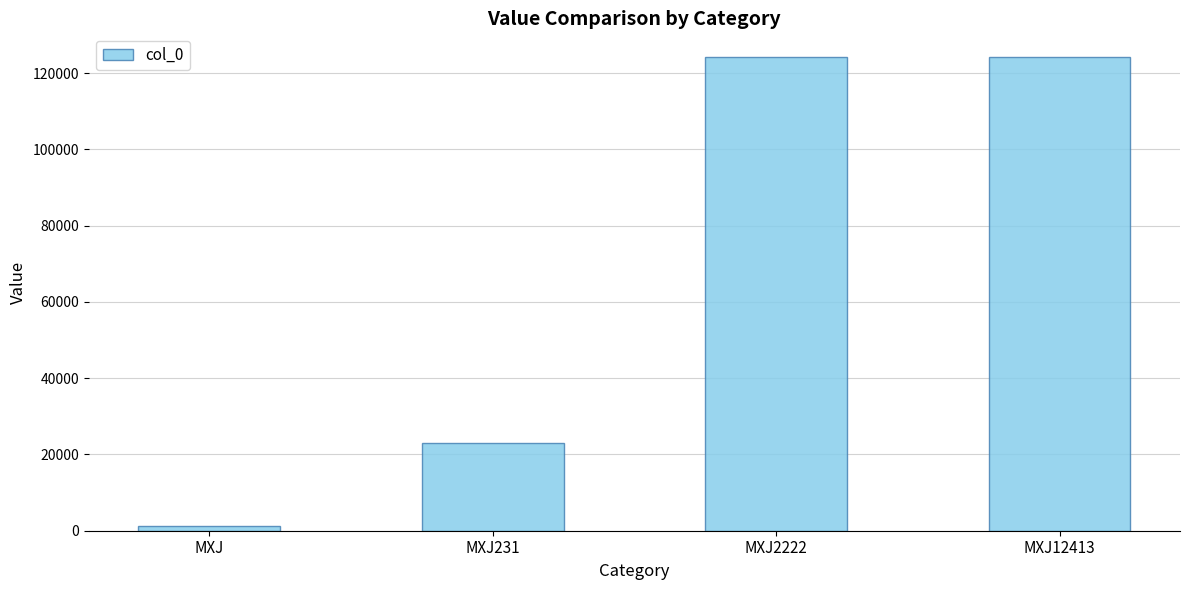

What is the maximum value shown in the chart?

124231